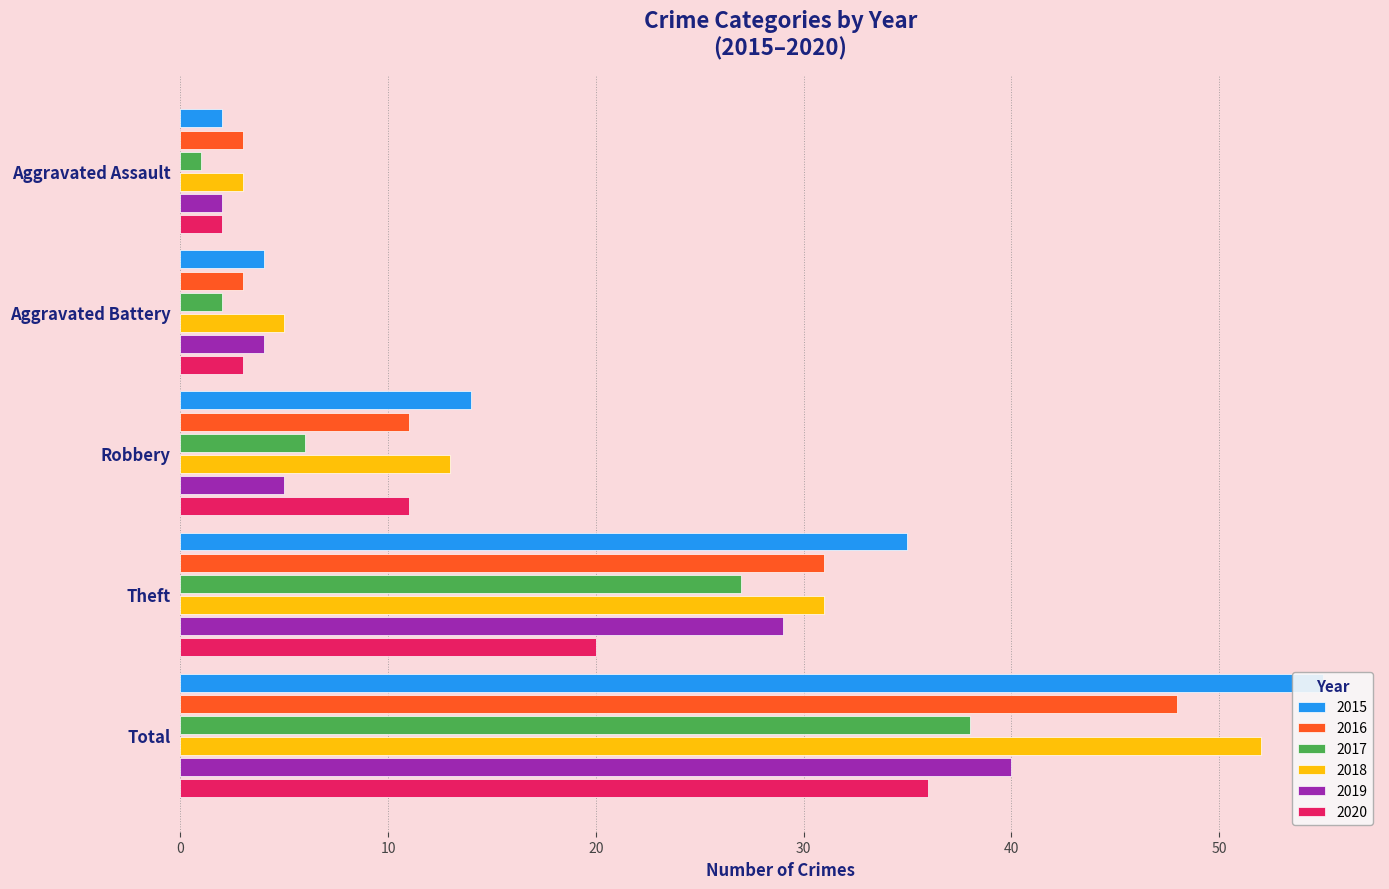

What is the label of the 4th bar from the left?

Theft